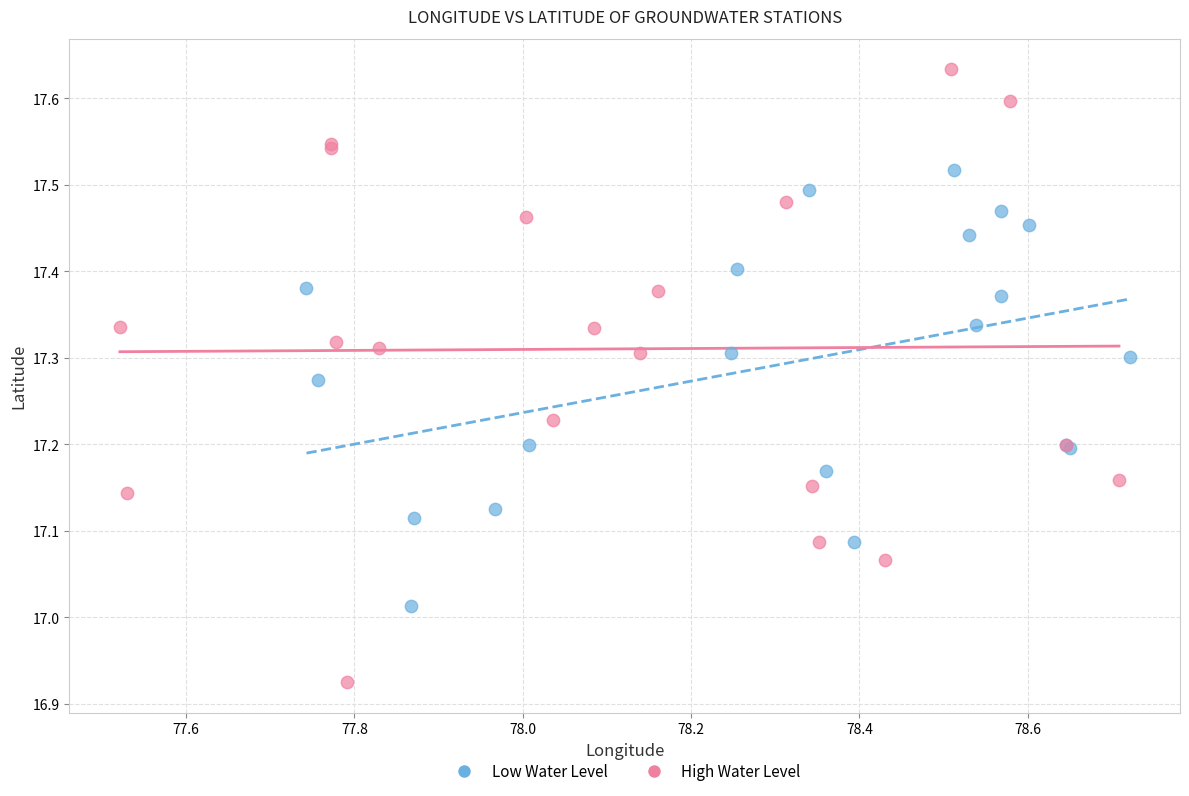

Which series reaches the maximum Y coordinate?

High Water Level